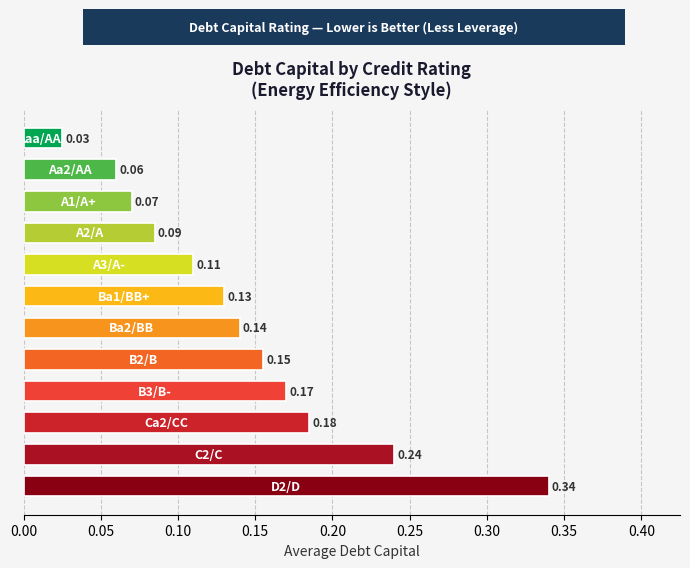

Count the number of data series in this chart.

1